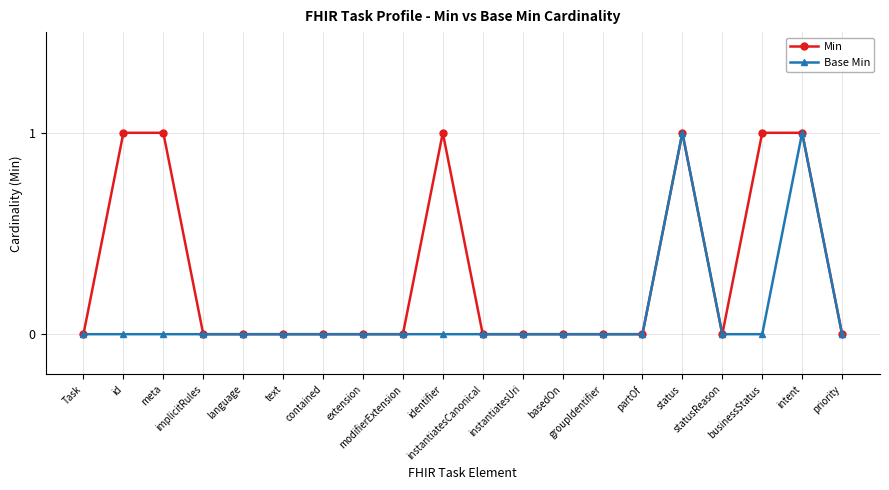

List the series in order of their overall mean, lowest first.

Base Min, Min